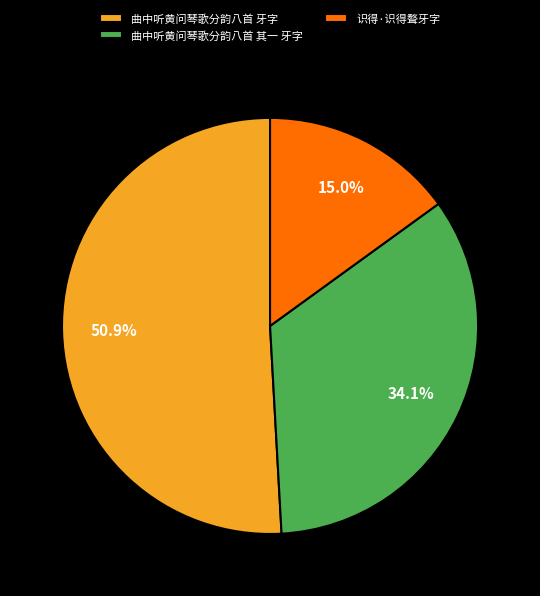

To the nearest percent, what is the difference between the largest and smallest slice percentages?

36%